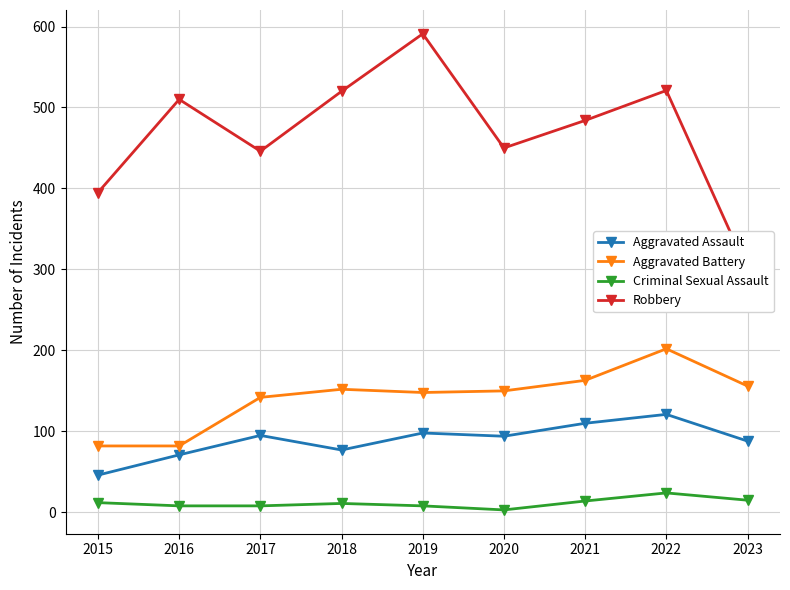

At 2017, list the series in order from smallest to largest.

Criminal Sexual Assault, Aggravated Assault, Aggravated Battery, Robbery